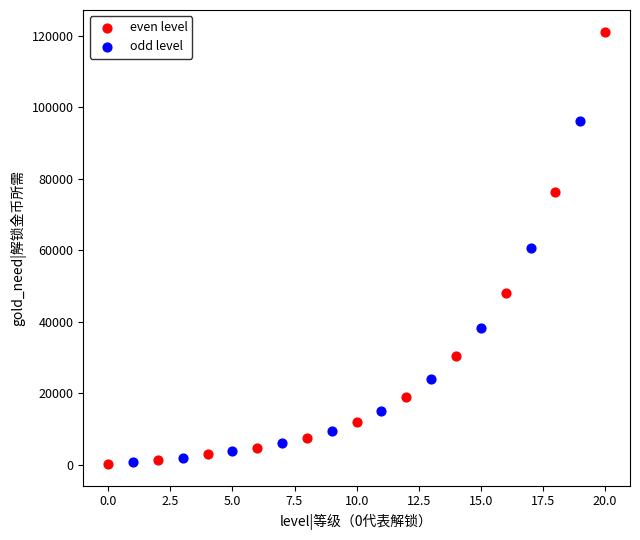

Which series contains the highest Y value?

even level